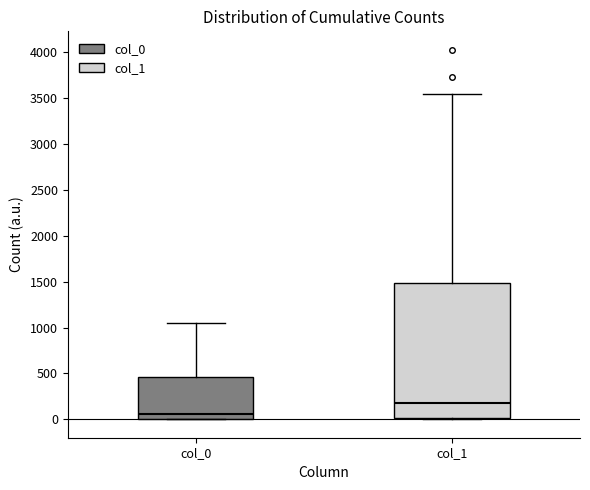

Which box is the tallest, from its lower edge to its upper edge?

col_1